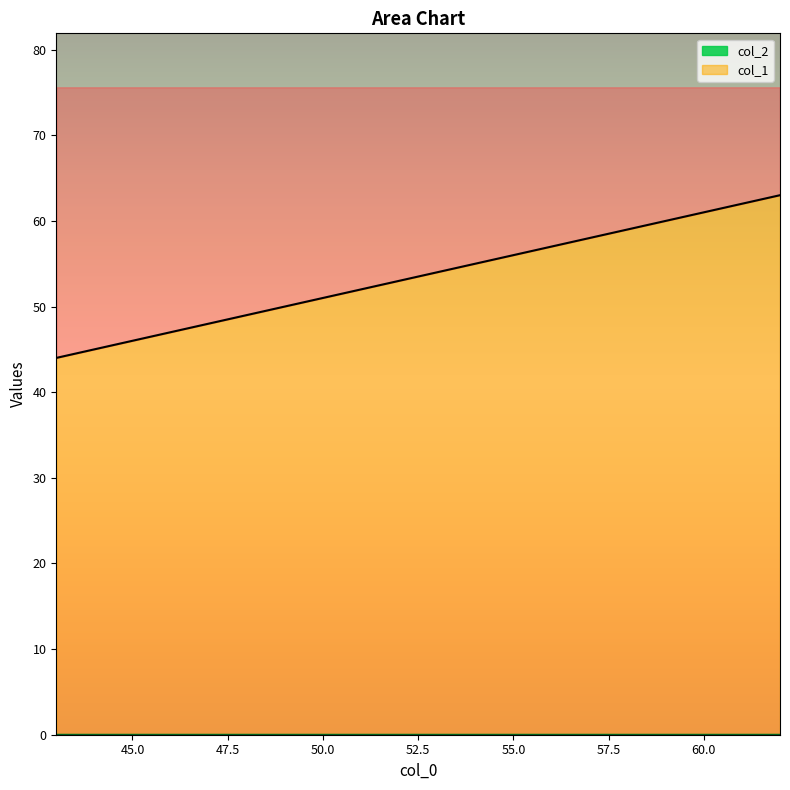

True or false: there are more than 2 points higher than both neighbors.

False